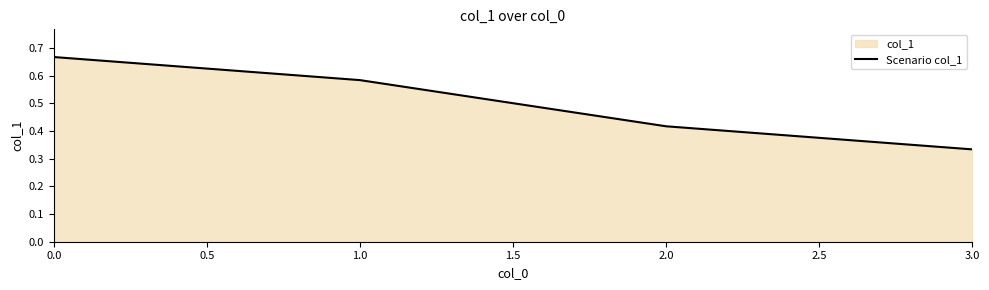

Rank the categories by value from highest to lowest.

0.0, 1.0, 2.0, 3.0